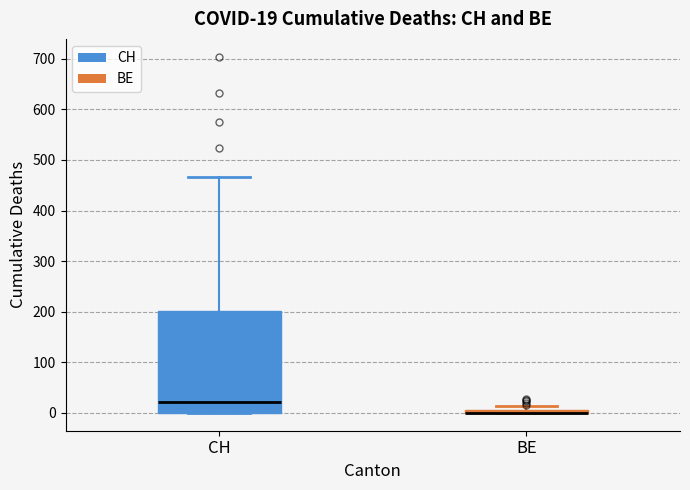

Which box is the tallest, from its lower edge to its upper edge?

CH